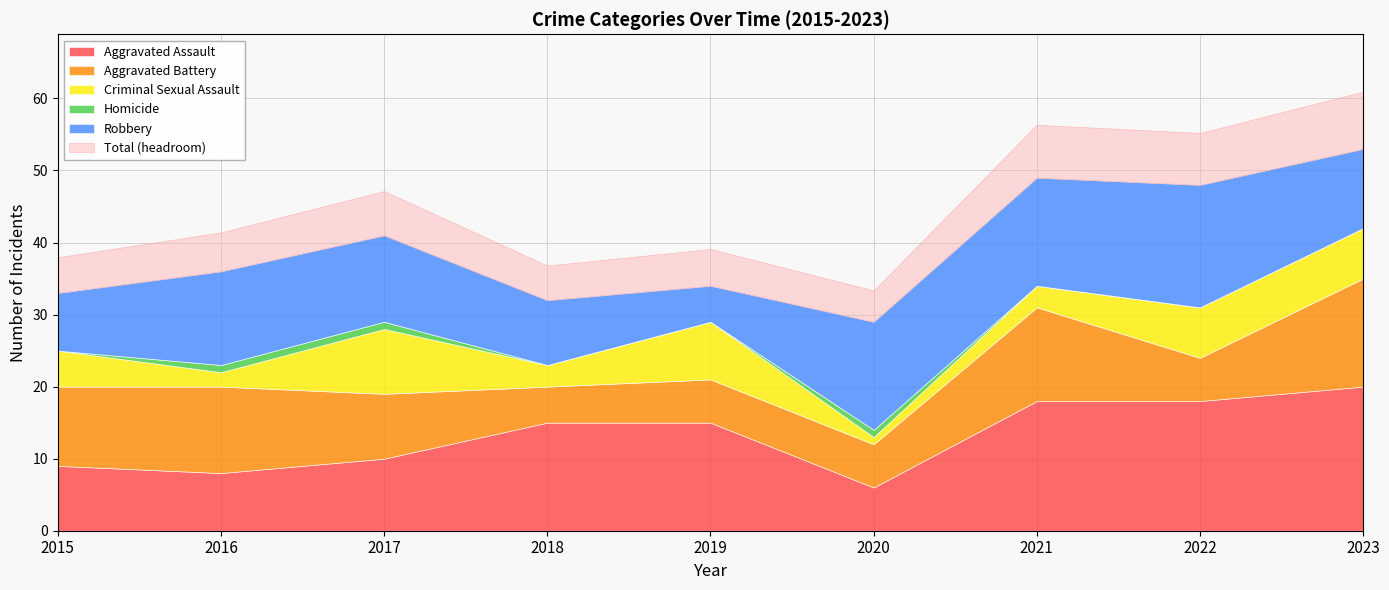

Which series has the widest spread of values?

Aggravated Assault